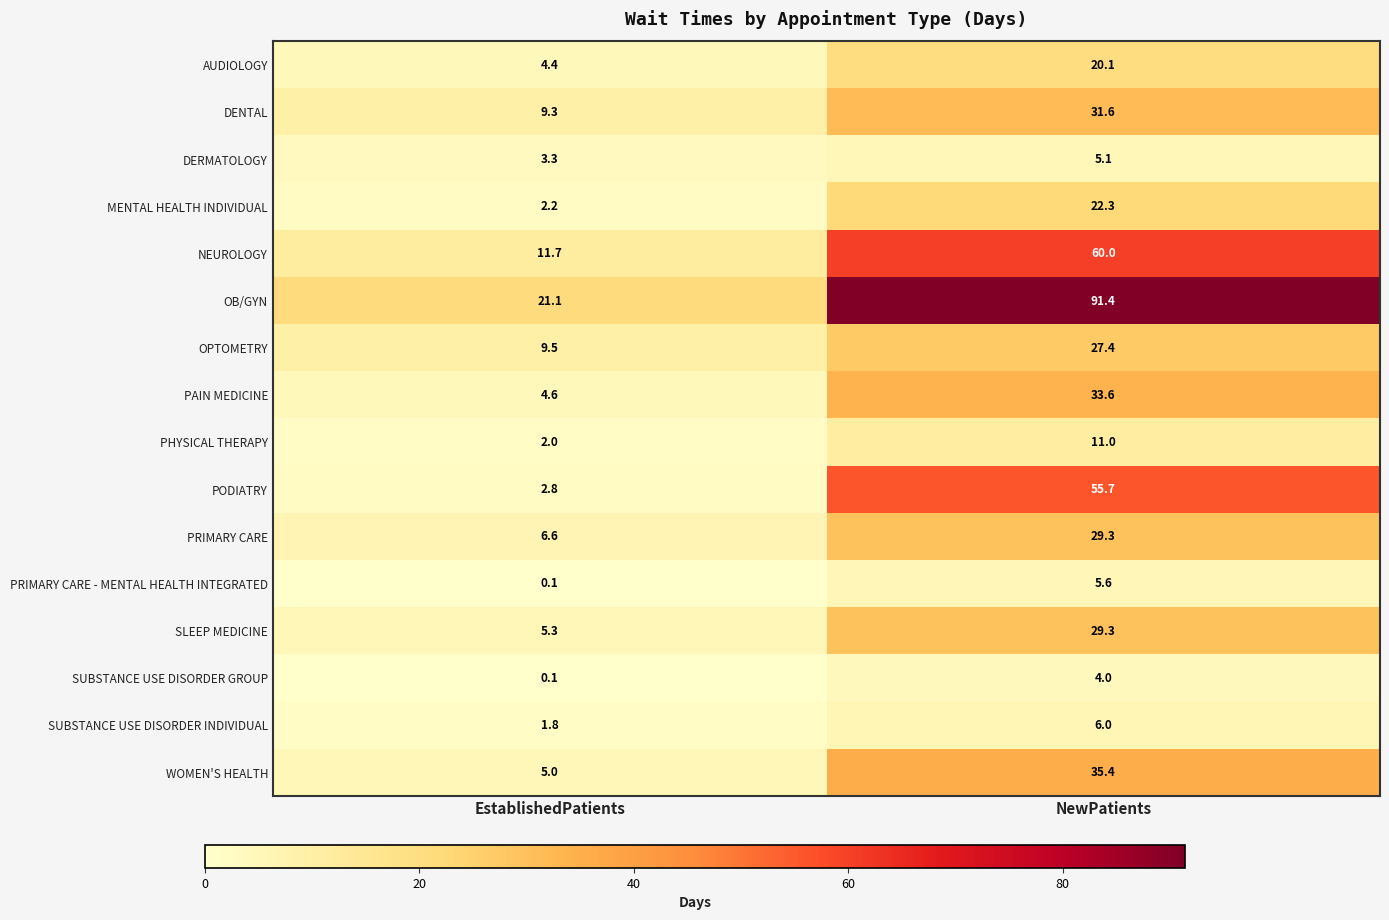

The SUBSTANCE USE DISORDER GROUP series shows 2.0 at NewPatients. True or false?

False